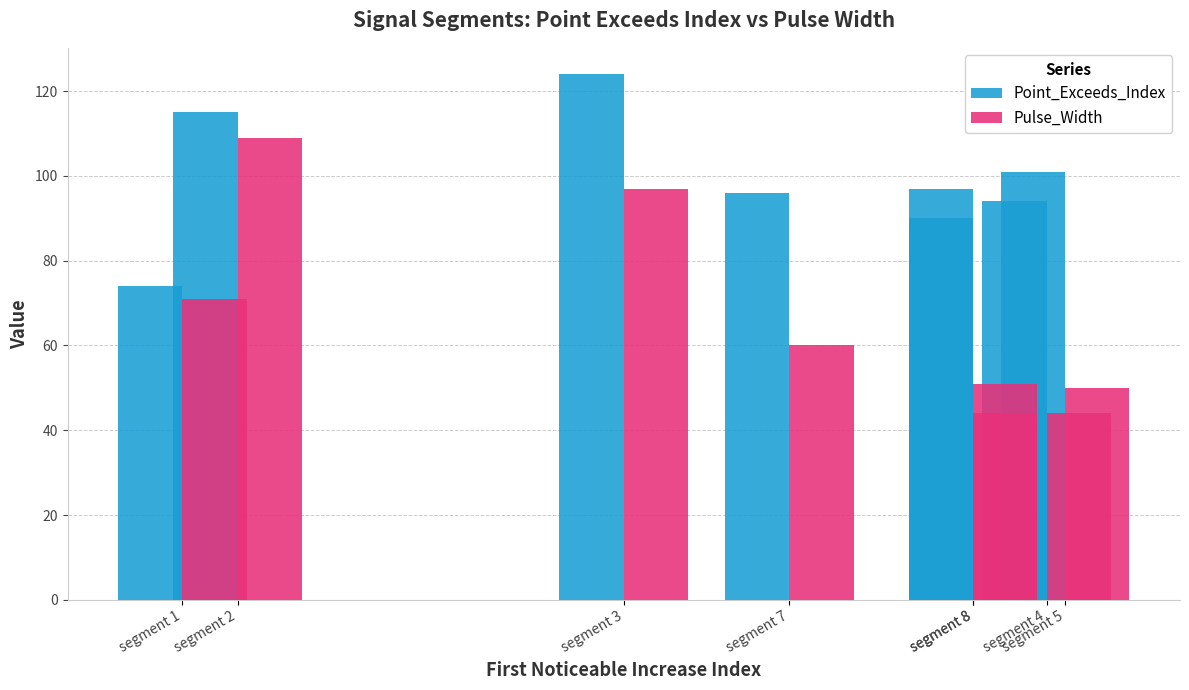

List the series in order of their overall mean, highest first.

Point_Exceeds_Index, Pulse_Width